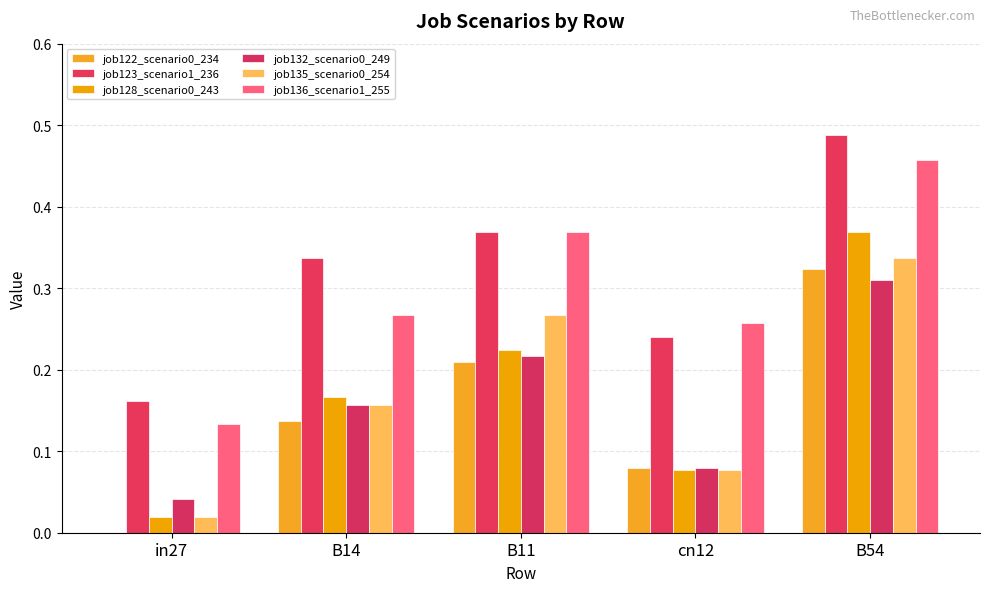

What is the minimum value for job123_scenario1_236?

0.2